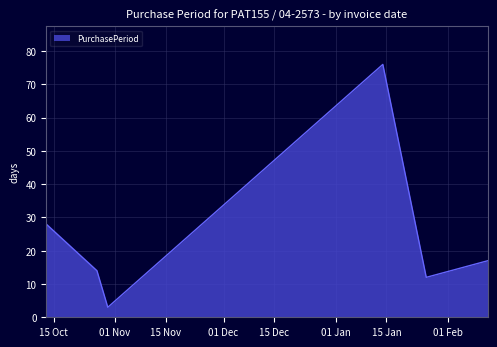

True or false: there are more than 0 points higher than both neighbors.

True